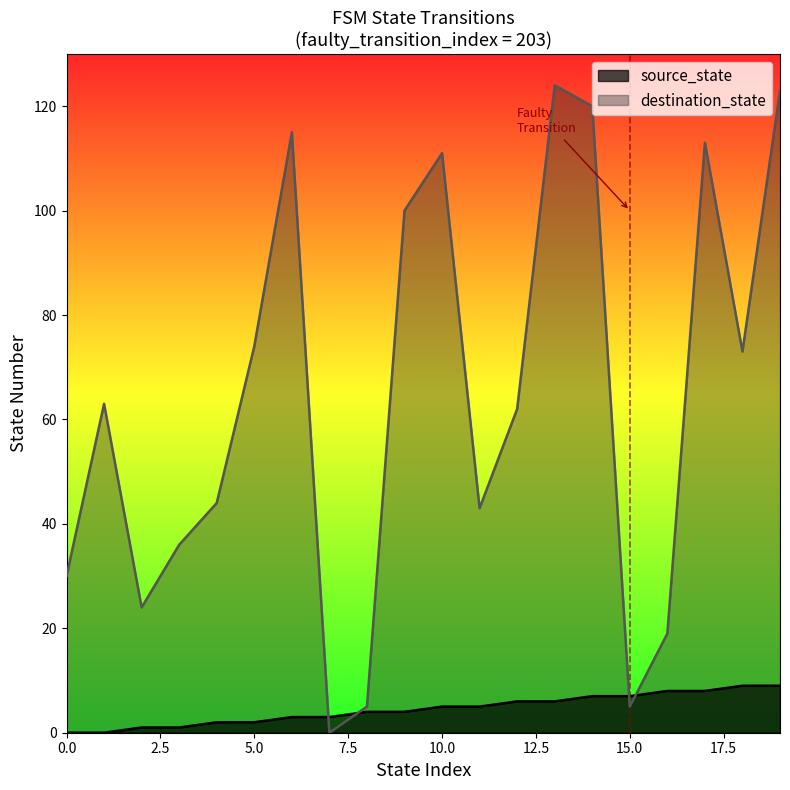

What is the difference between the highest and lowest values at 0?

30